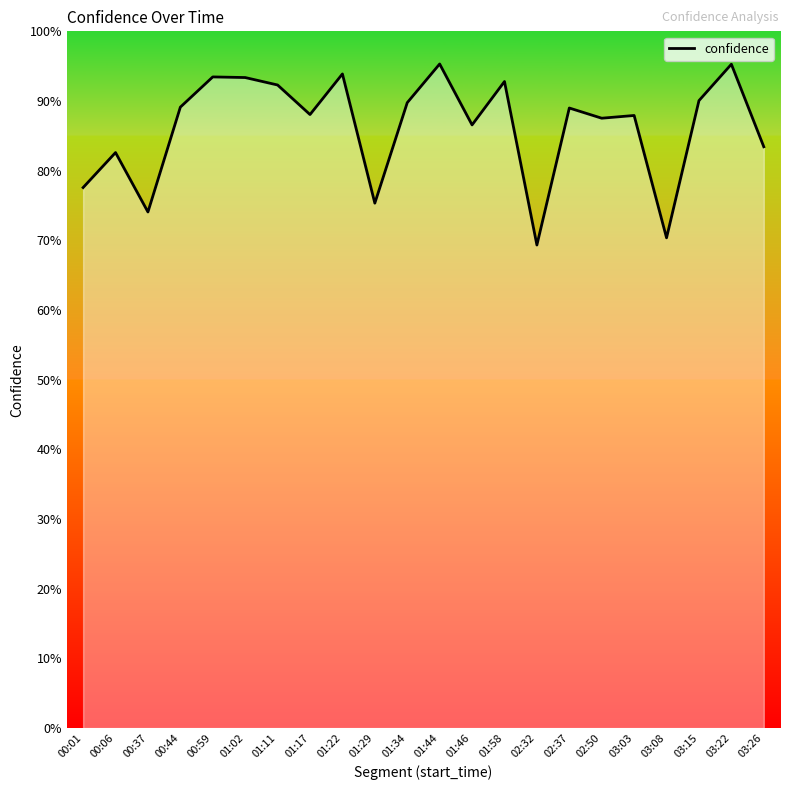

How many points are lower than both their immediate neighbors (excluding endpoints)?

7